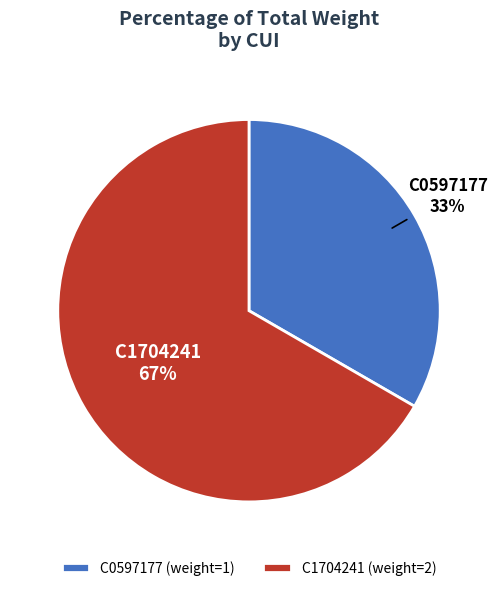

To the nearest percent, what percentage of the pie is C0597177?

33%